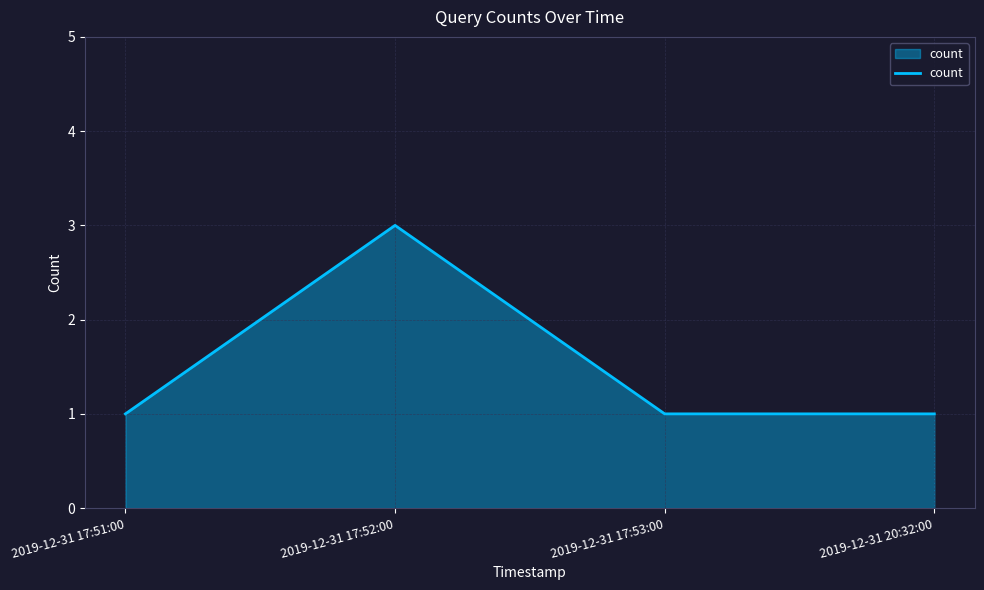

Reading left to right, extract all data points from this chart.

2019-12-31 17:51:00=1	2019-12-31 17:52:00=3	2019-12-31 17:53:00=1	2019-12-31 20:32:00=1